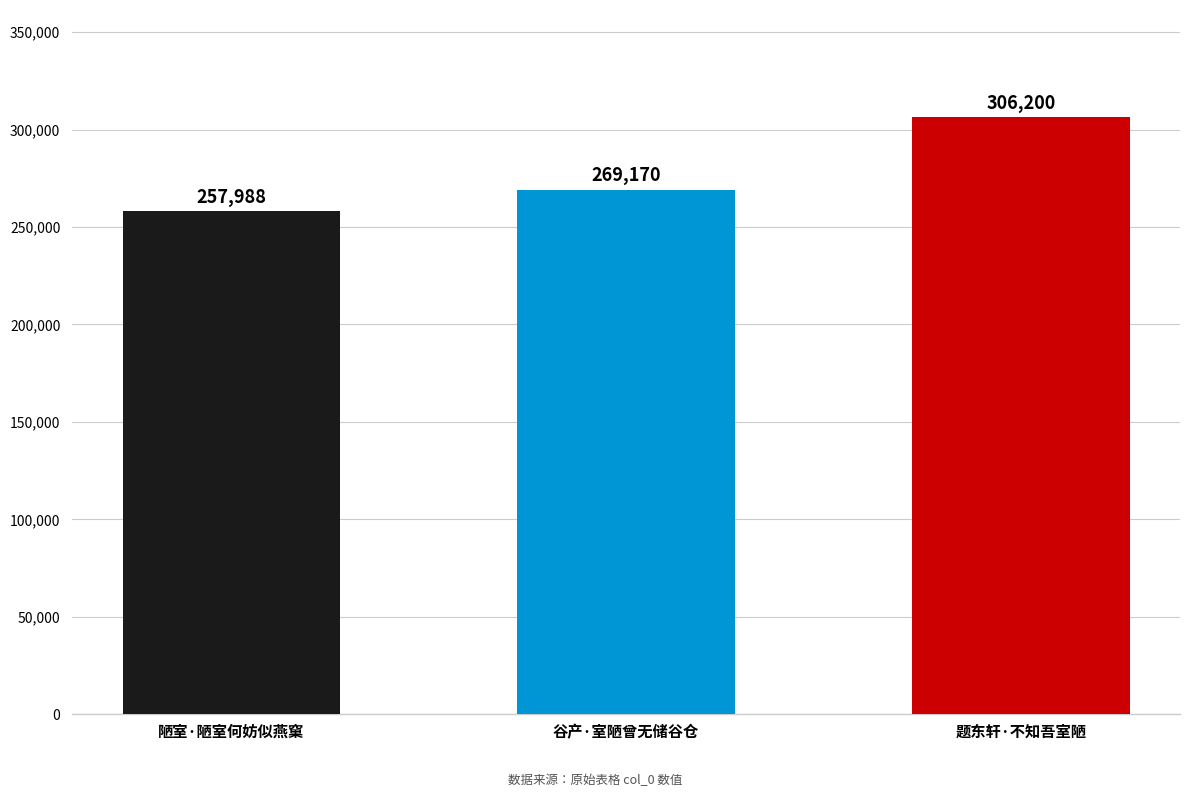

Approximately how many times larger is the value at 谷产·室陋曾无储谷仓 compared to 陋室·陋室何妨似燕窠?

1.0